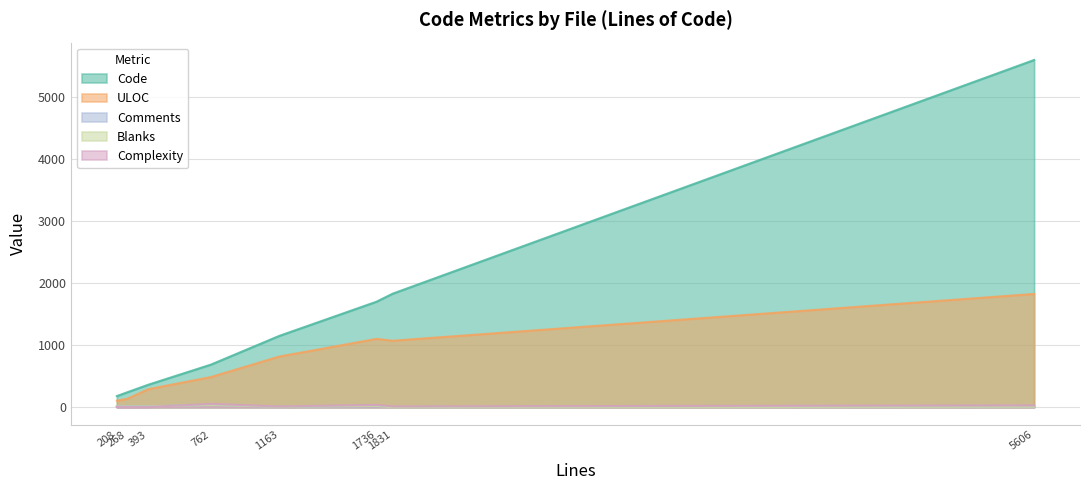

Which series has the widest spread of values?

Code